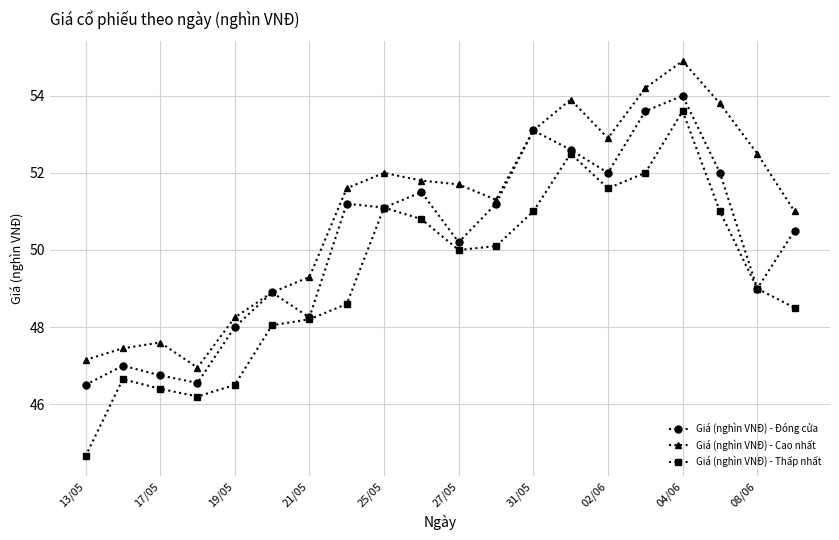

True or false: Giá (nghìn VNĐ) - Đóng cửa has more than 1 points higher than both neighbors.

True